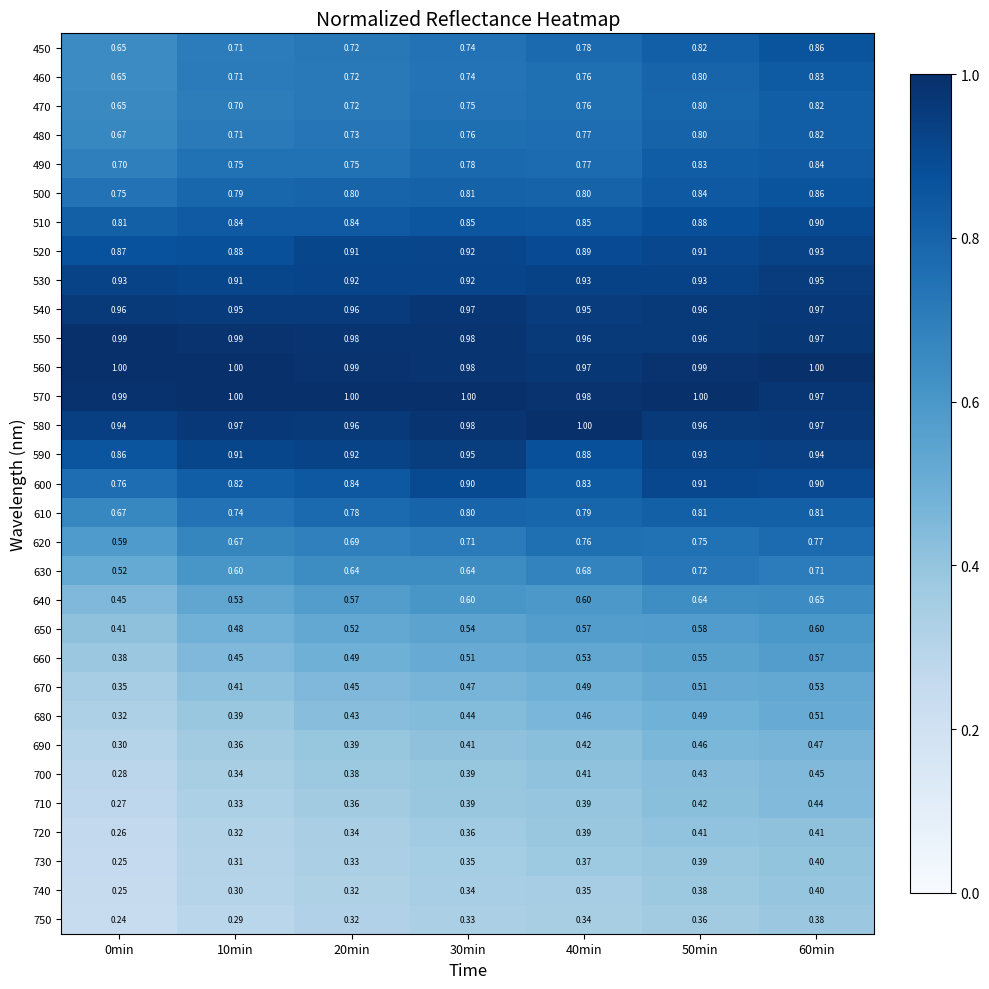

At how many categories does at least one series exceed 0?

7